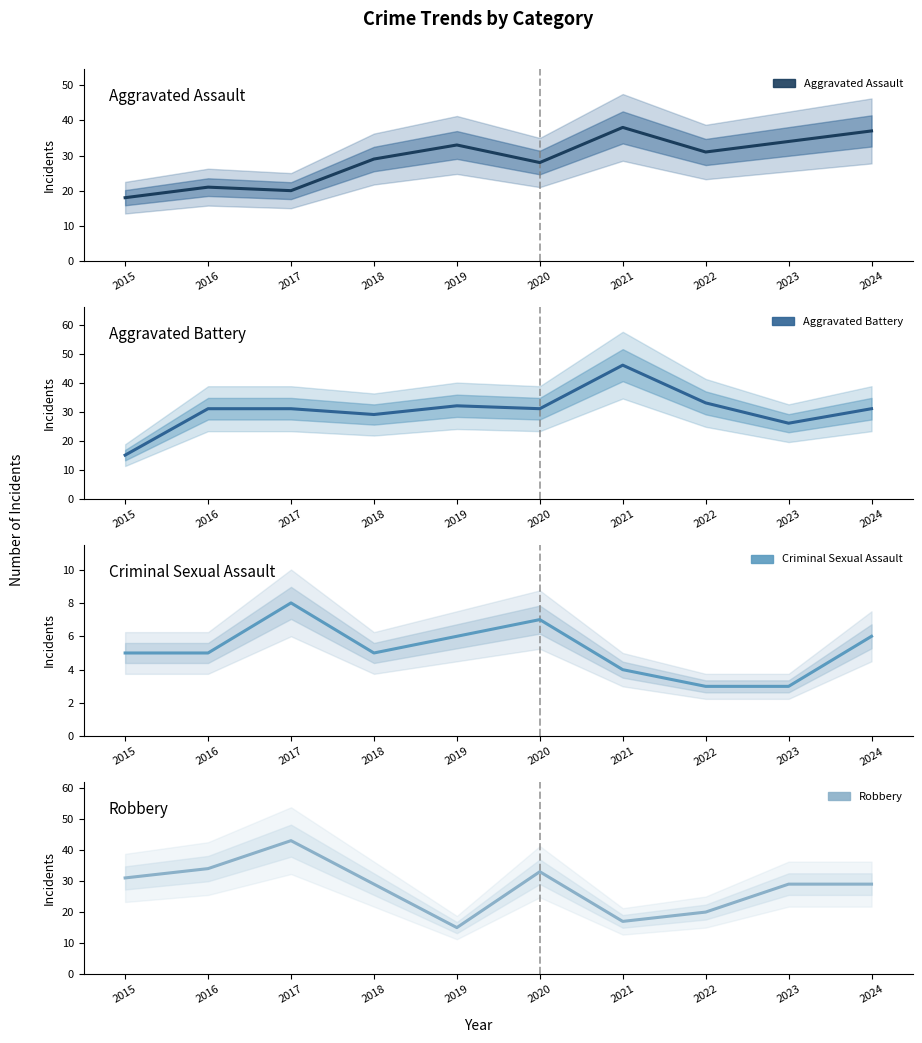

Between 2018 and 2019, which series saw the biggest shift?

Robbery